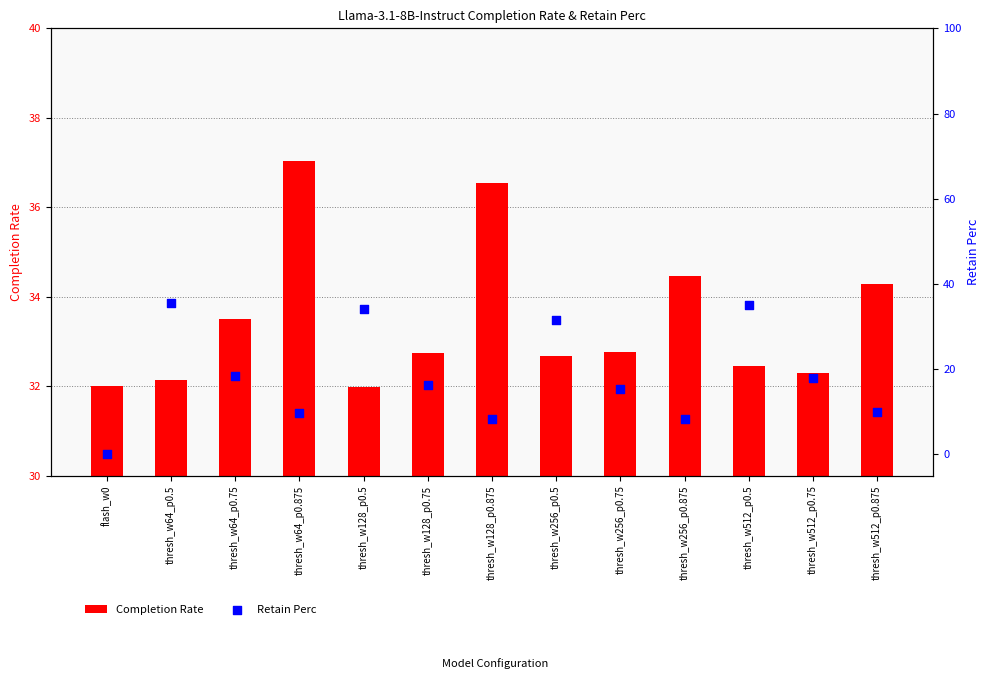

Which series has the largest total across all categories?

Completion Rate